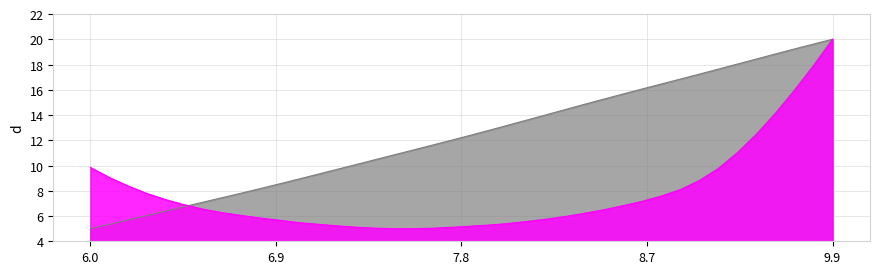

At which category is the sum across all series the highest?

9.9